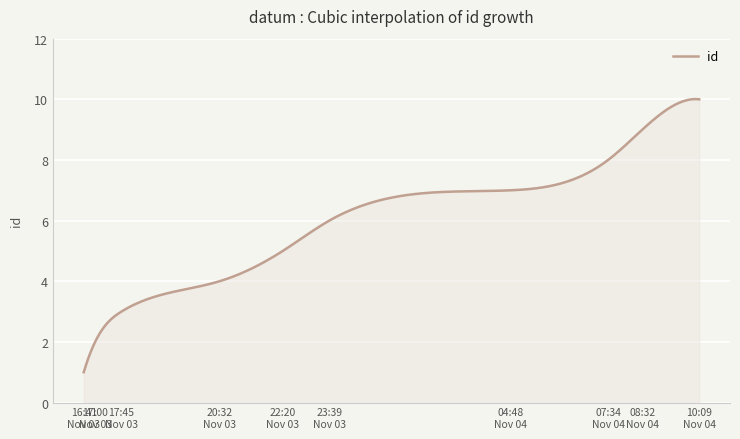

What is the greatest value displayed?

10.0